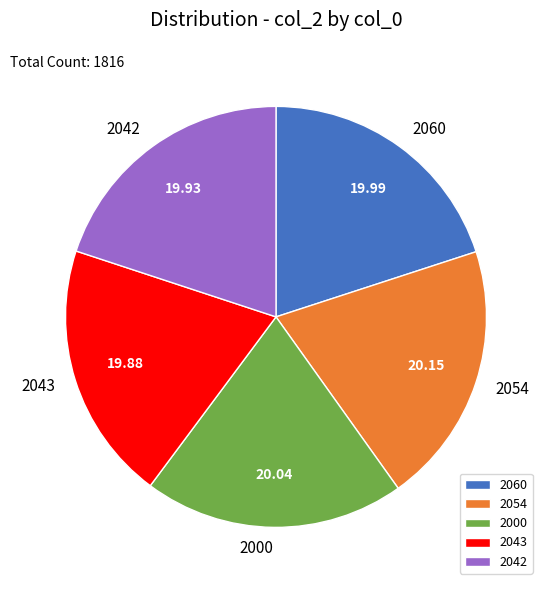

How many segments does this pie chart have?

5